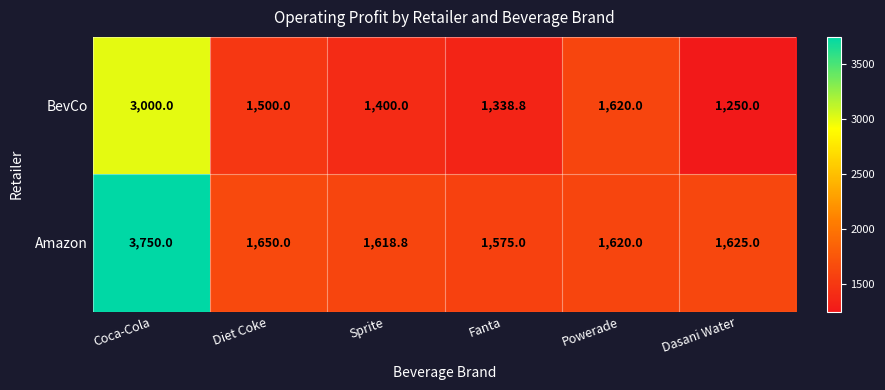

What is the difference between the maximum and minimum values in the Amazon series?

2175.0